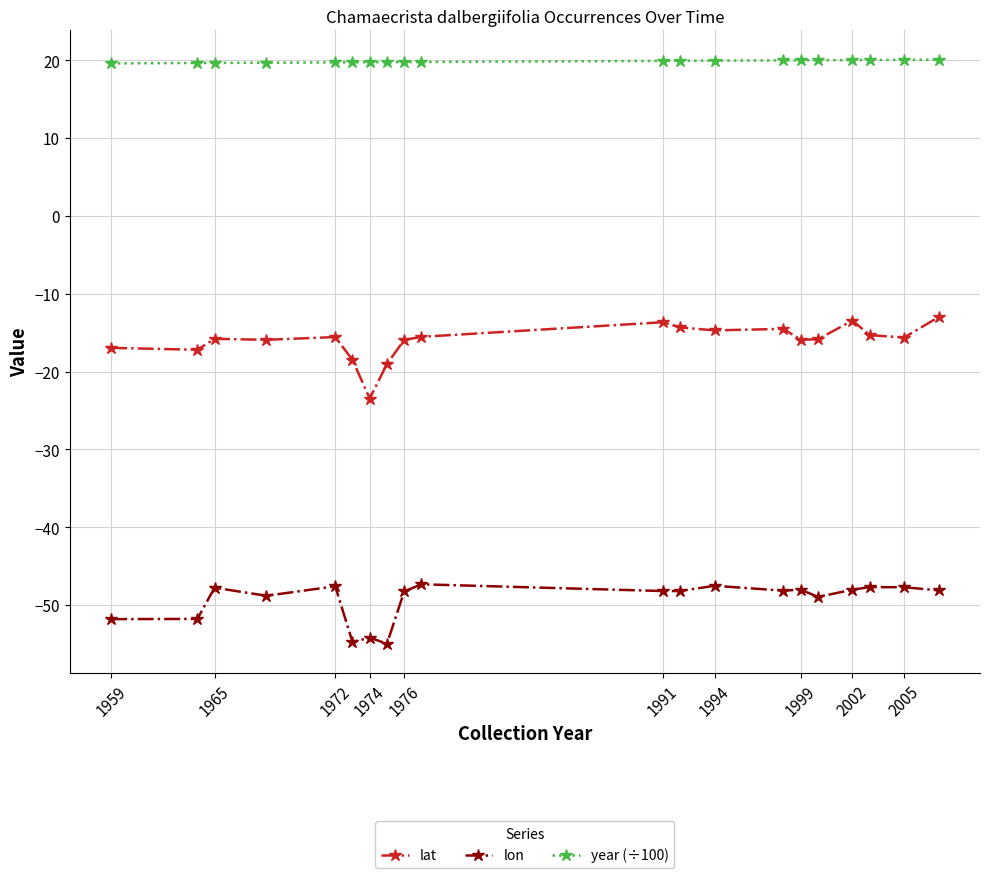

True or false: lat and year (÷100) intersect in this chart.

False